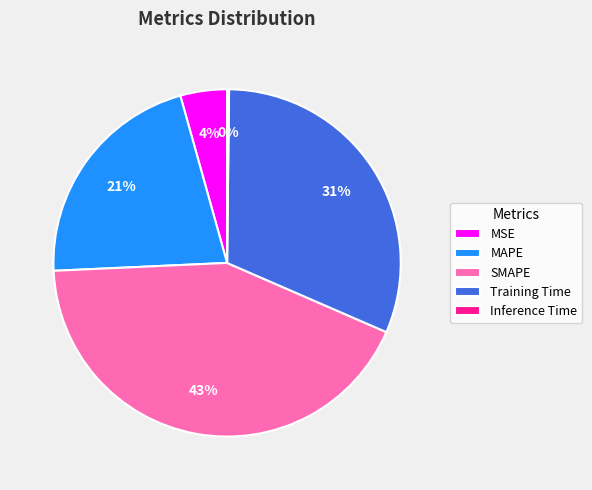

To the nearest percent, what is the average slice percentage?

20%